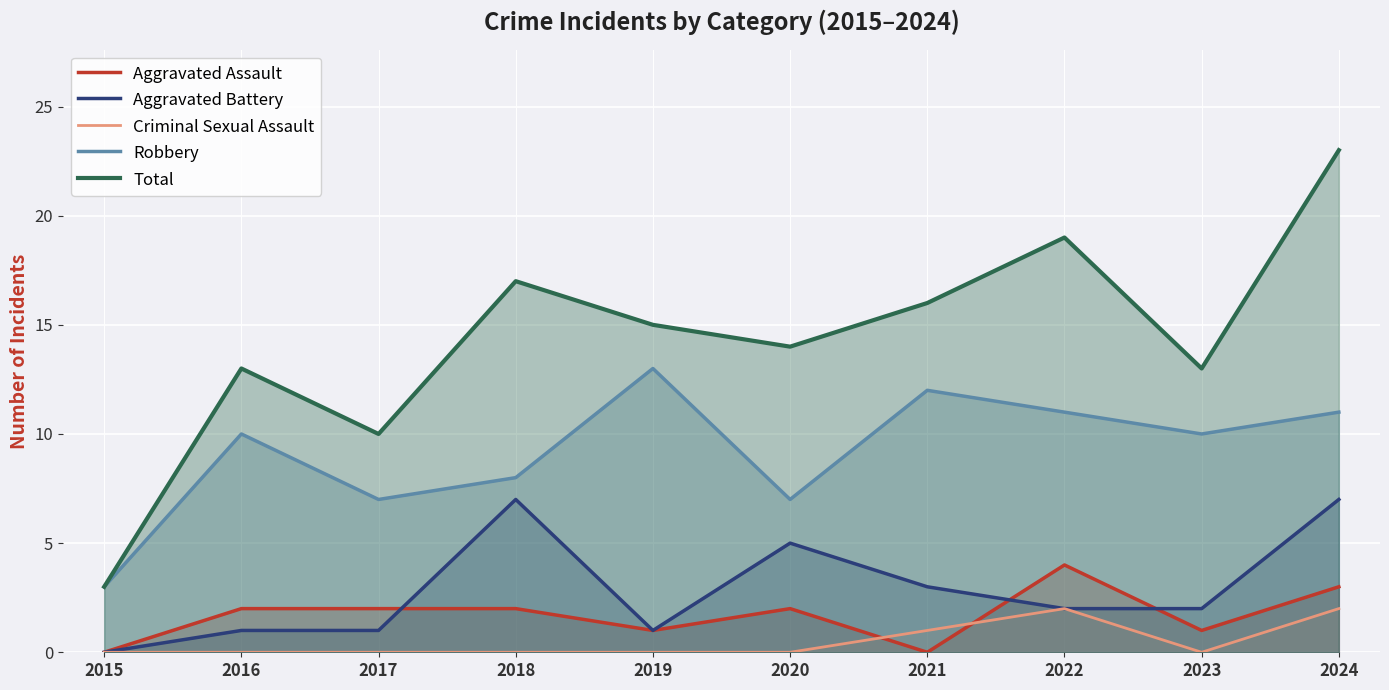

How many lines are shown in the chart?

5